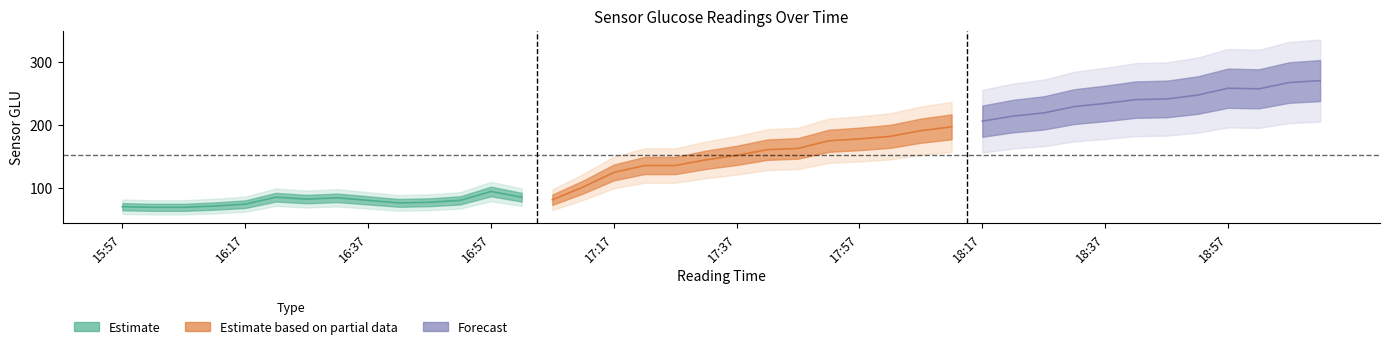

Is it true that the value at 18:07 is 191?

True